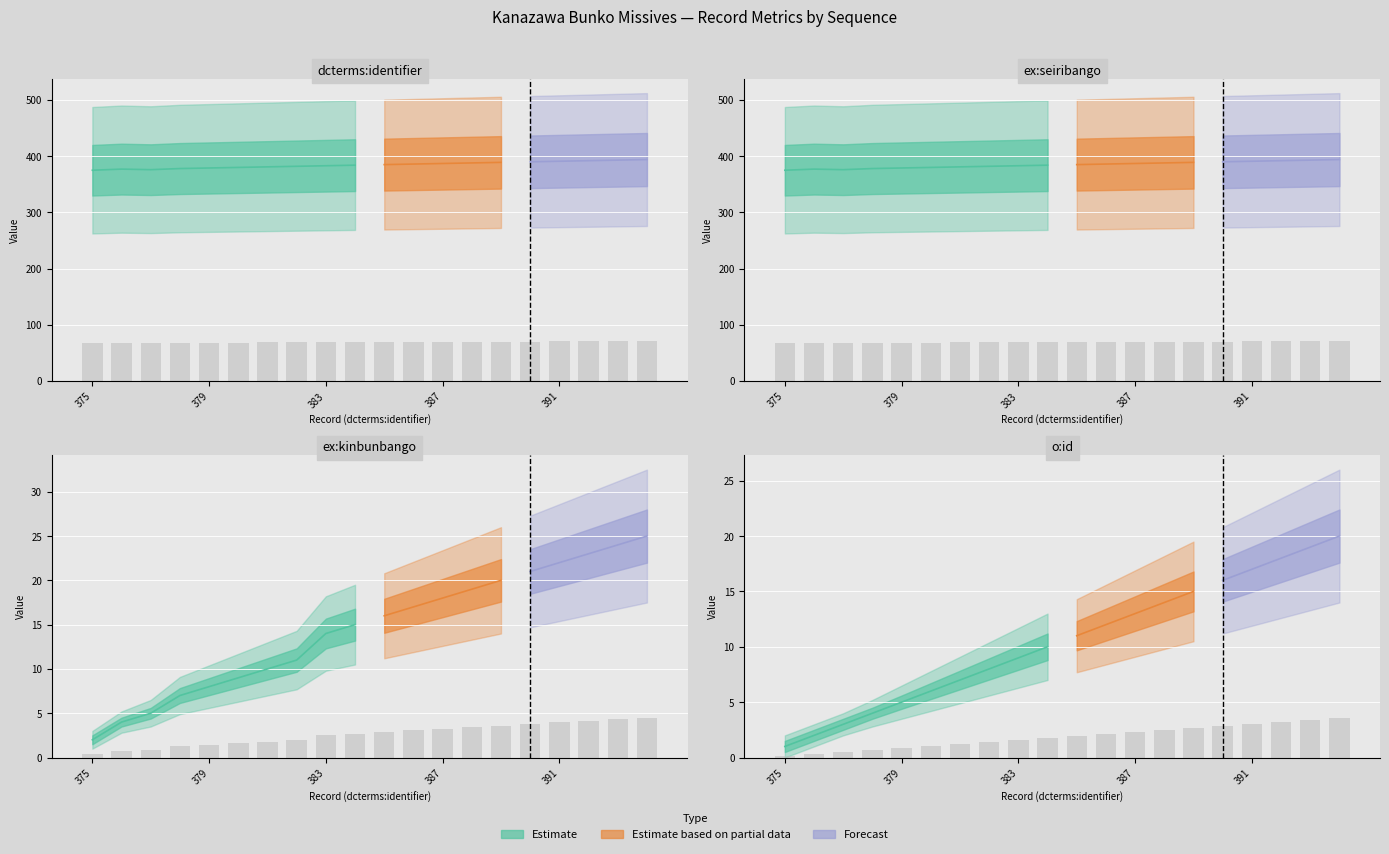

Reading left to right, what are all the values shown in this chart?

dcterms:identifier: 375=375	377=377	376=376	378=378	379=379	380=380	381=381	382=382	383=383	384=384	385=385	386=386	387=387	388=388	389=389	390=390	391=391	392=392	393=393	394=394
ex:seiribango: 375=375	377=377	376=376	378=378	379=379	380=380	381=381	382=382	383=383	384=384	385=385	386=386	387=387	388=388	389=389	390=390	391=391	392=392	393=393	394=394
ex:kinbunbango: 375=2	377=4	376=5	378=7	379=8	380=9	381=10	382=11	383=14	384=15	385=16	386=17	387=18	388=19	389=20	390=21	391=22	392=23	393=24	394=25
o:id: 375=1	377=2	376=3	378=4	379=5	380=6	381=7	382=8	383=9	384=10	385=11	386=12	387=13	388=14	389=15	390=16	391=17	392=18	393=19	394=20